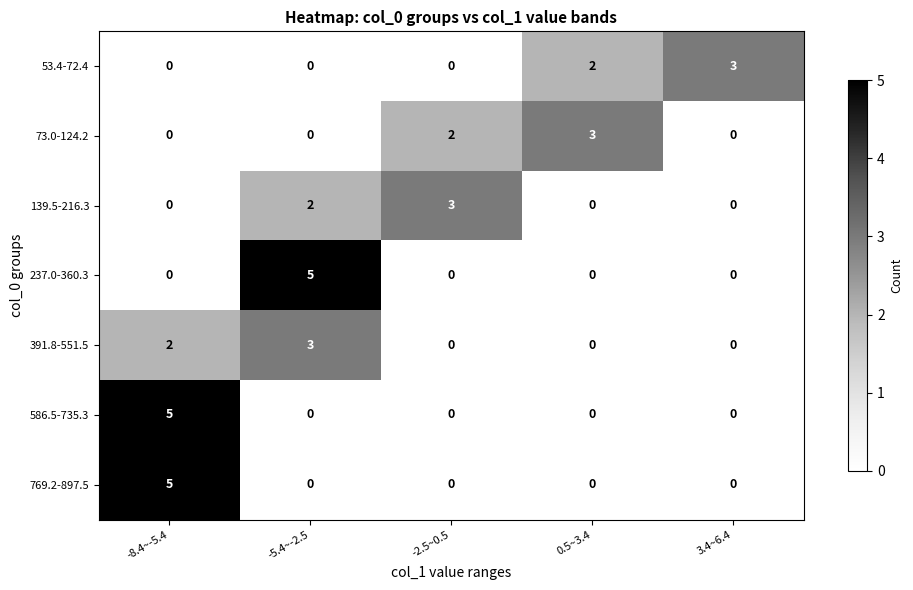

How many categories are shown in the chart?

5